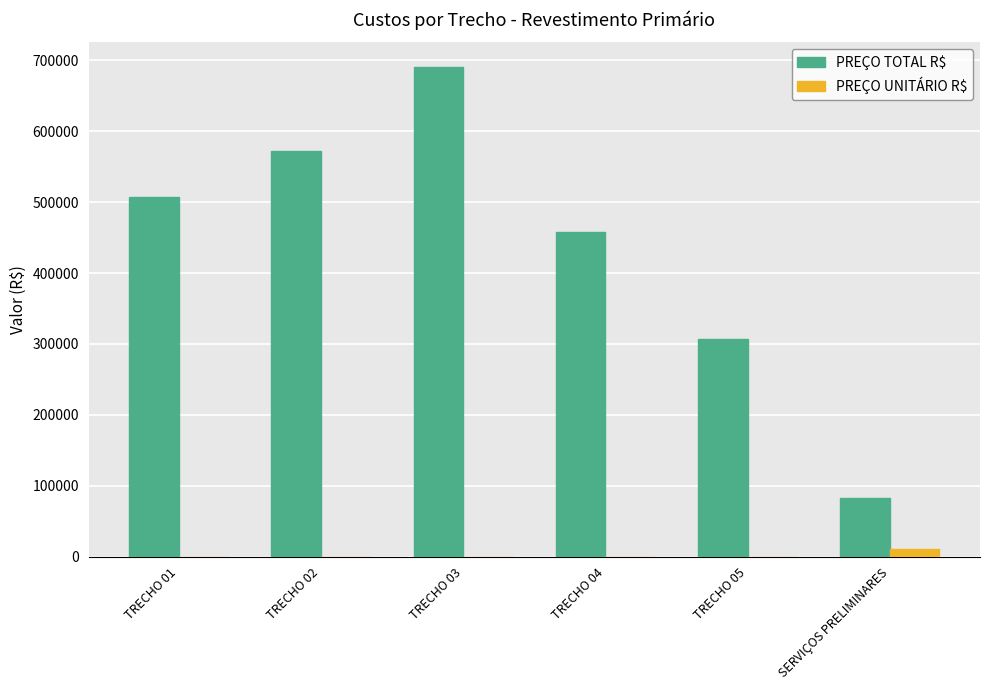

What are all the series names shown in the legend?

PREÇO TOTAL R$, PREÇO UNITÁRIO R$